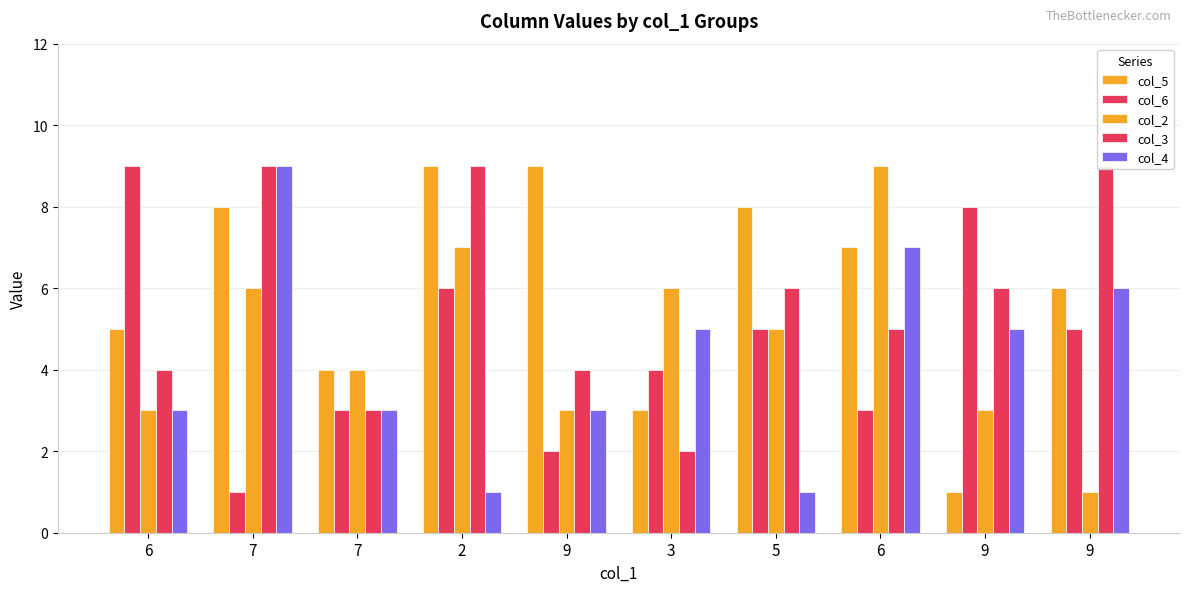

What is the total value across all series at 9?

21